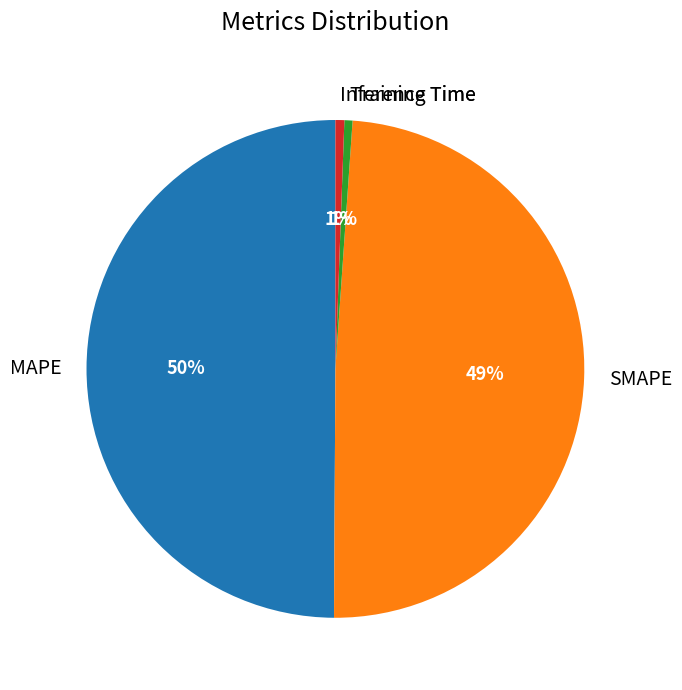

To the nearest percent, what percentage of the pie is Training Time?

1%